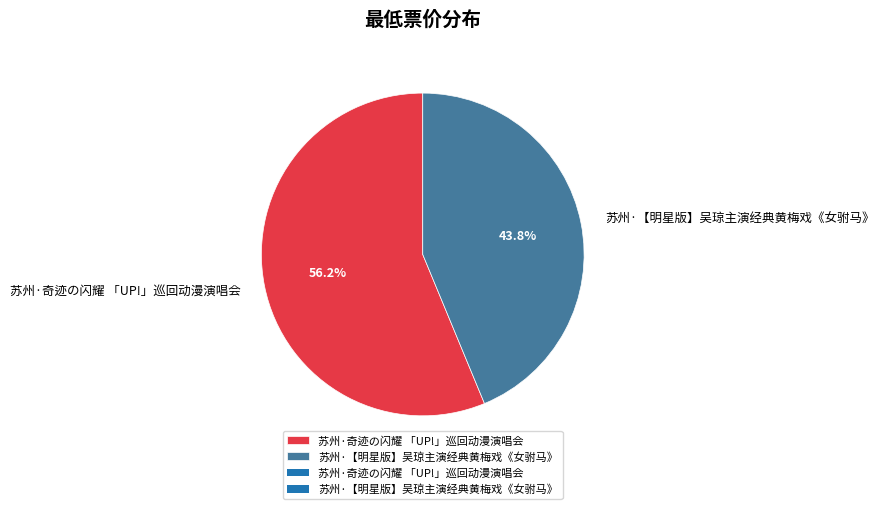

Rank the categories by value from lowest to highest.

苏州·【明星版】吴琼主演经典黄梅戏《女驸马》, 苏州·奇迹の闪耀 「UP!」巡回动漫演唱会